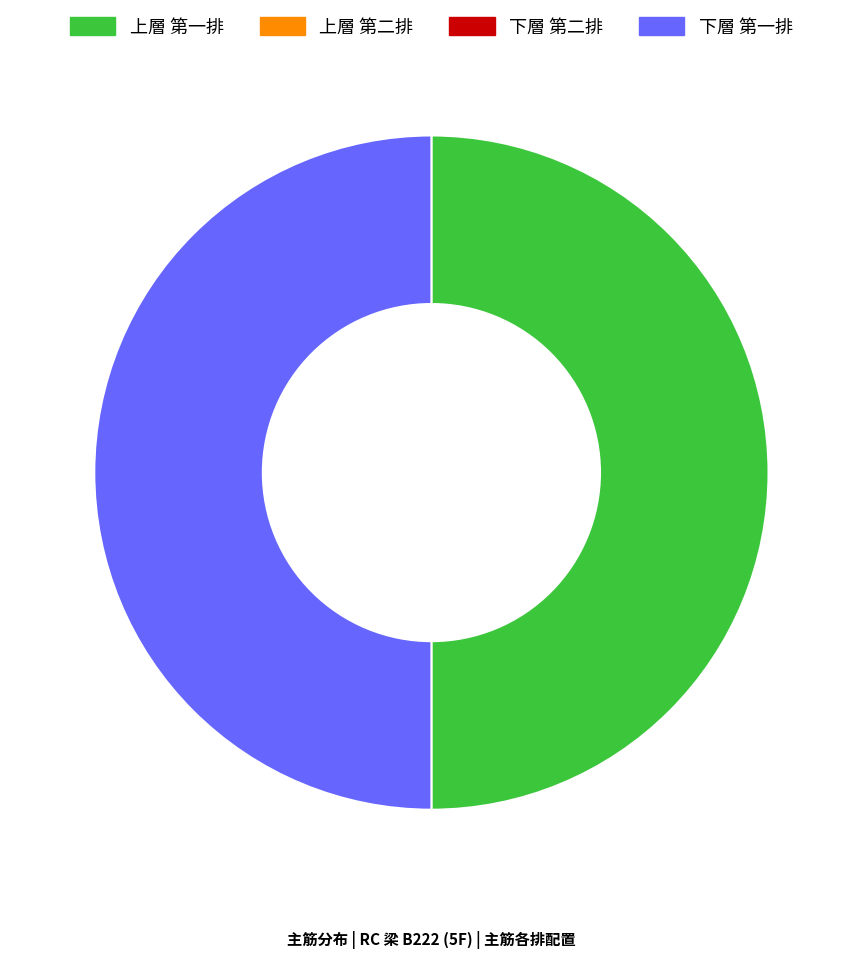

How many slices are in this pie chart?

2